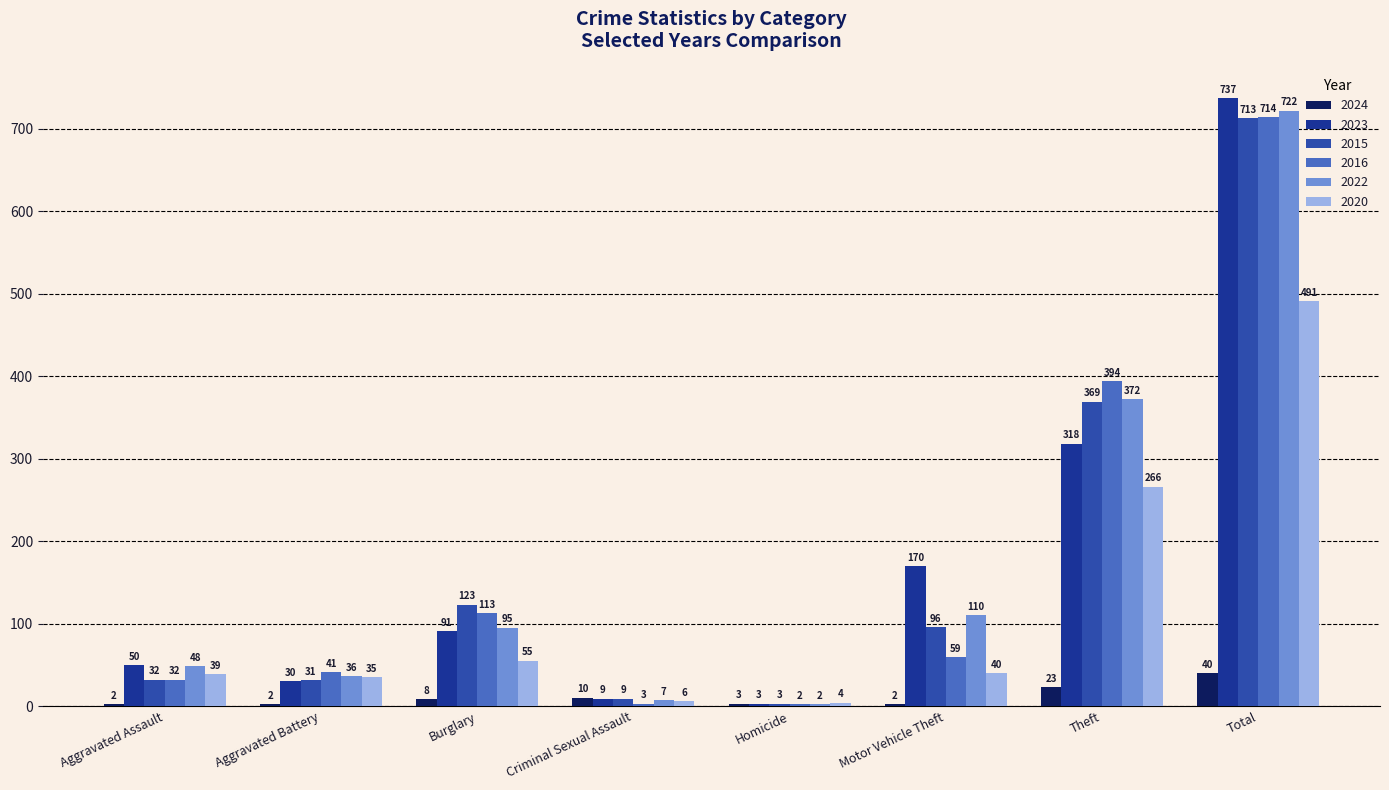

What is the highest value of the 2020 series?

491